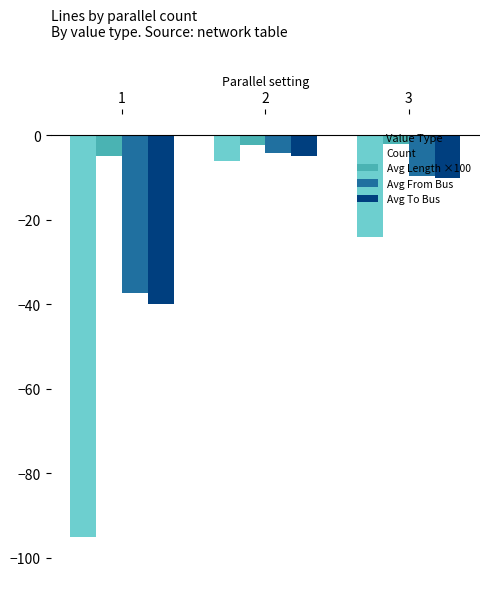

At 1, list the series in order from smallest to largest.

Count, Avg To Bus, Avg From Bus, Avg Length ×100